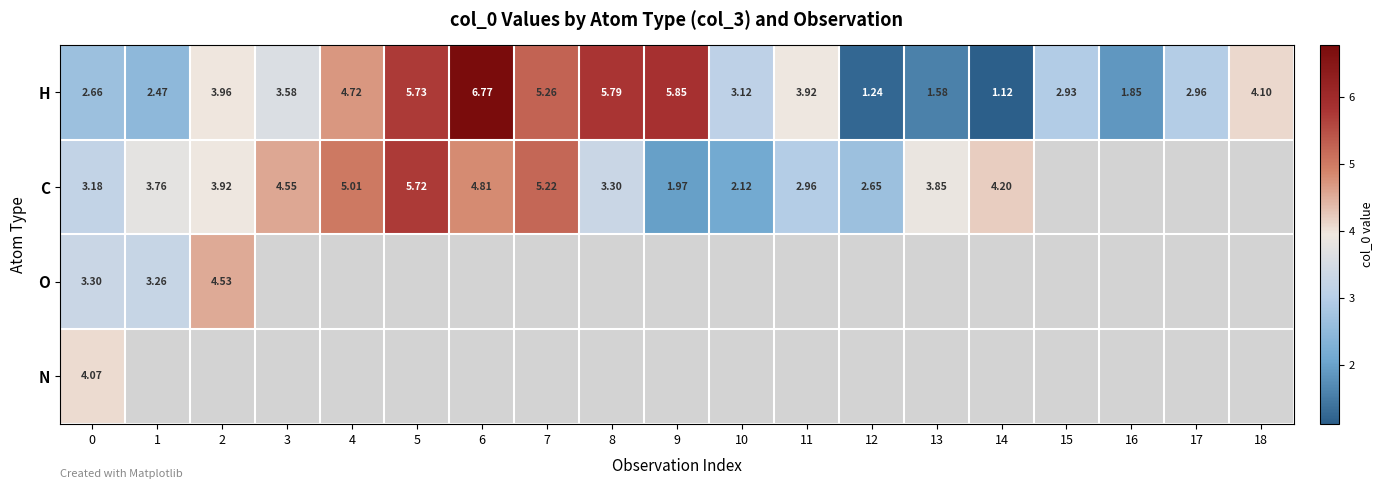

At which category does the chart reach its peak across all series?

6